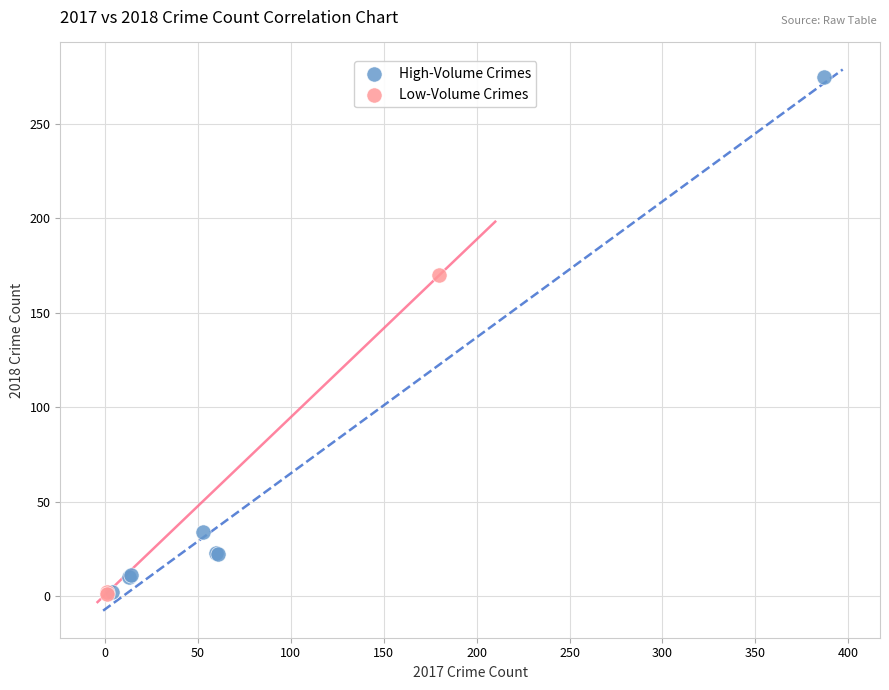

Which series has the widest spread of Y values?

High-Volume Crimes